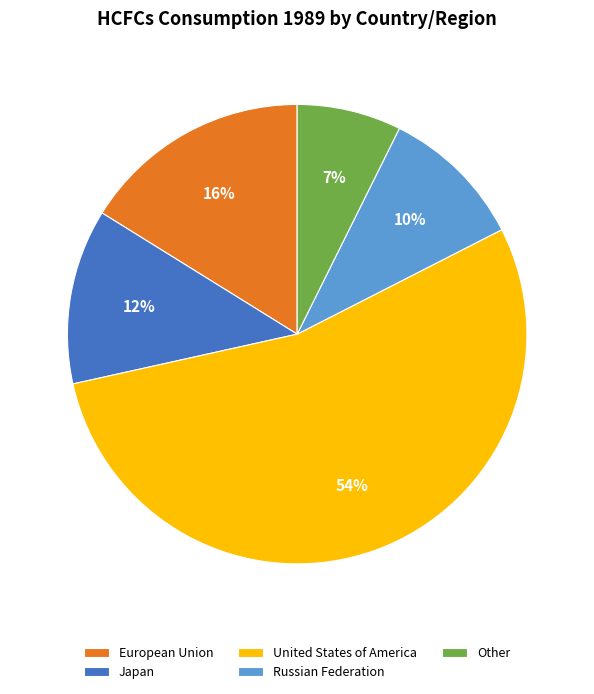

Which slice is the largest?

United States of America